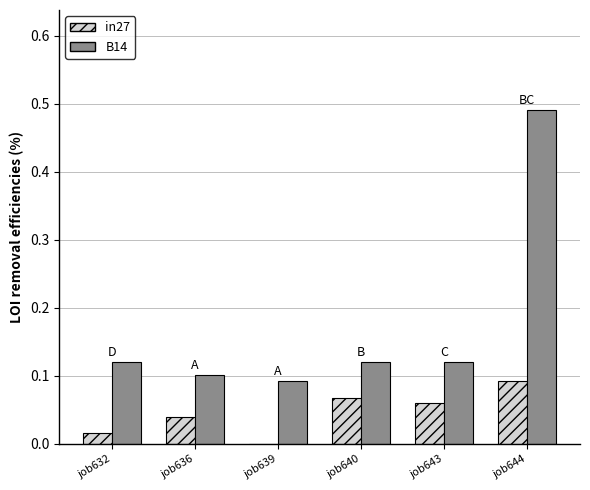

Which series changed the most between job639 and job640?

in27